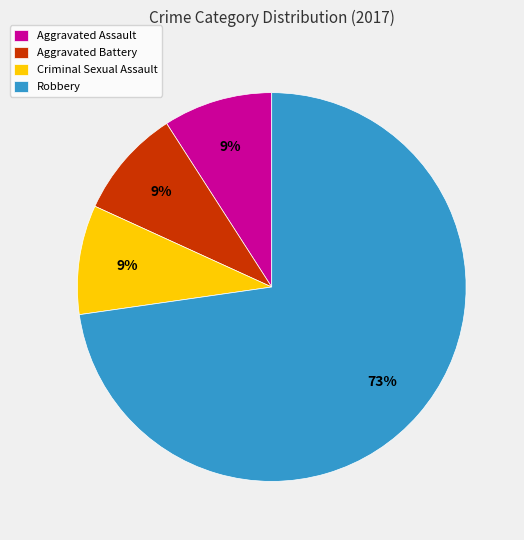

To the nearest percent, what percentage of the pie is Robbery?

73%